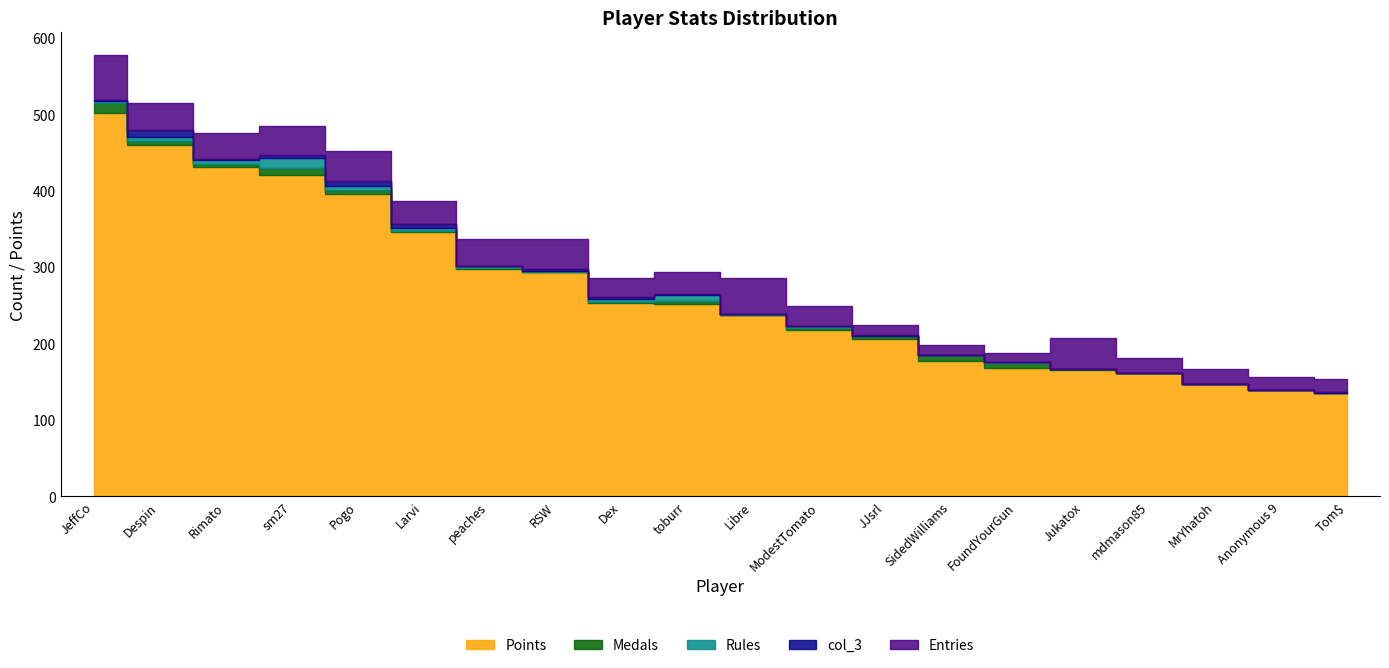

At which label does Entries reach its peak?

JeffCo